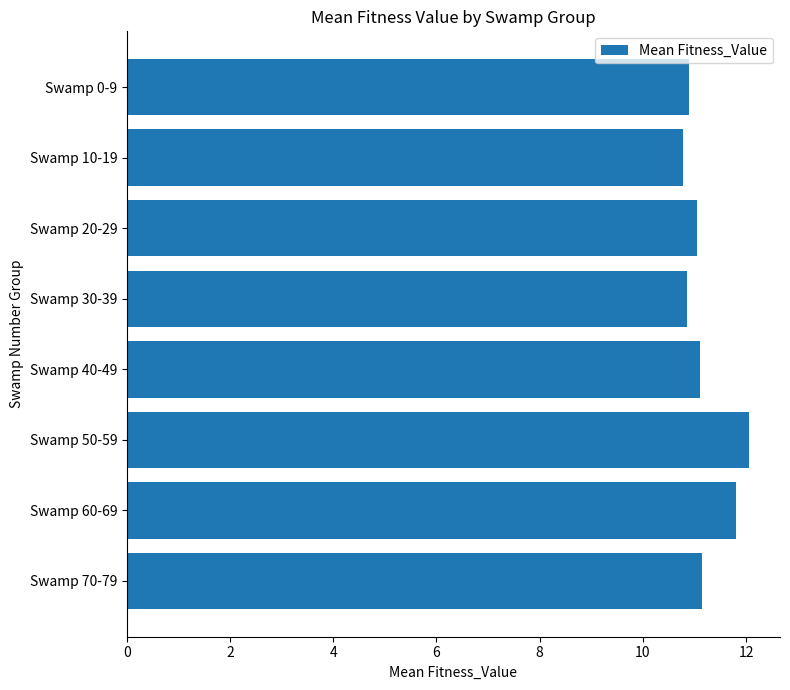

What position from the bottom is Swamp 10-19?

7